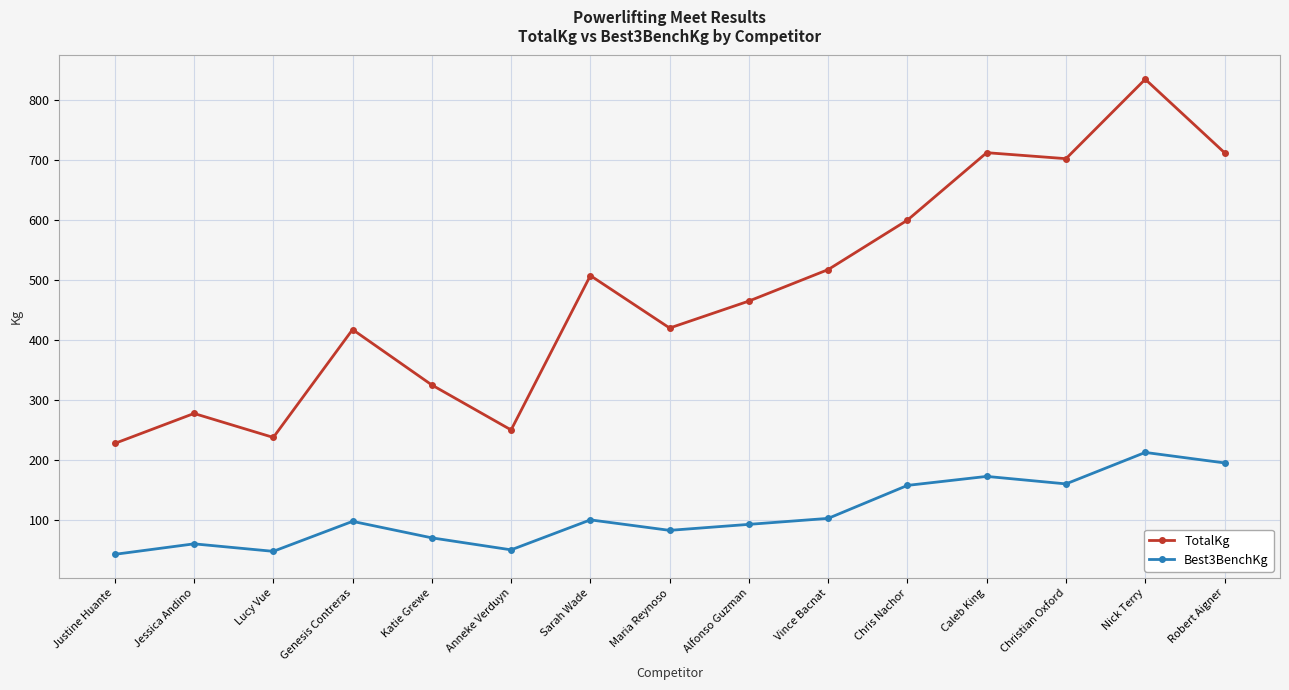

What is the label of the 10th point from the right?

Anneke Verduyn